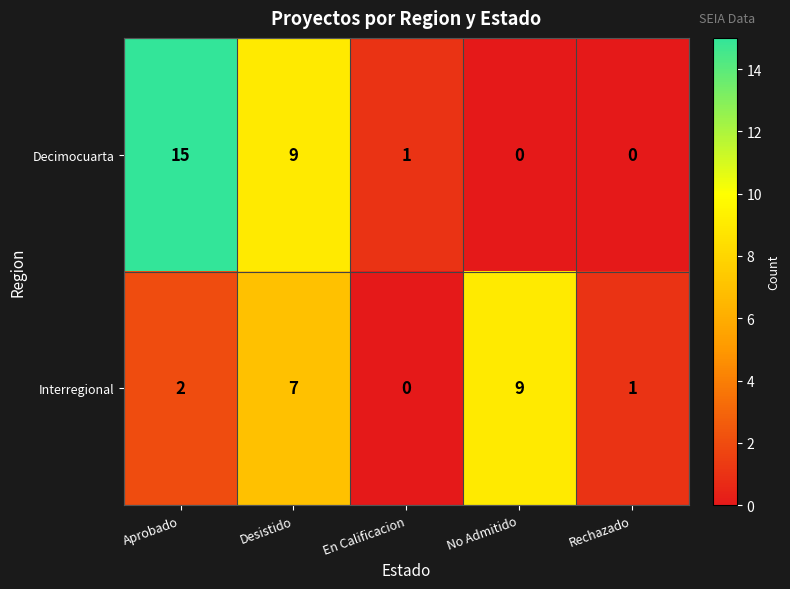

At which category is the sum across all series the highest?

Aprobado